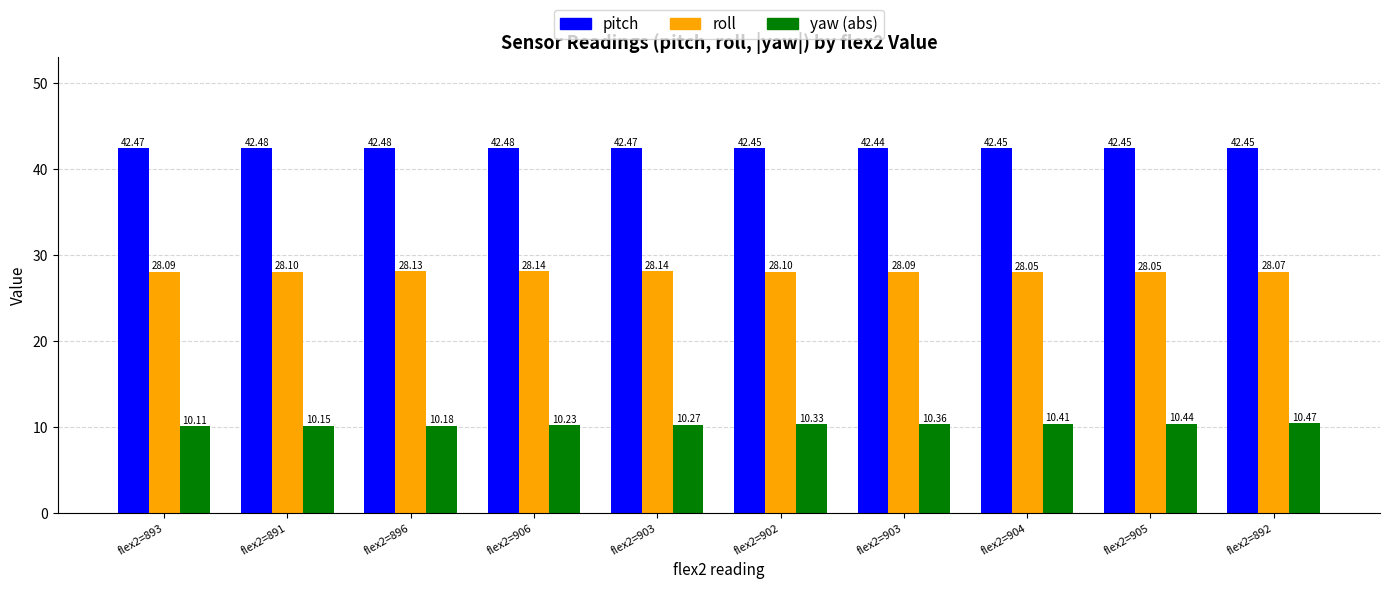

How many bars are there in each group?

3